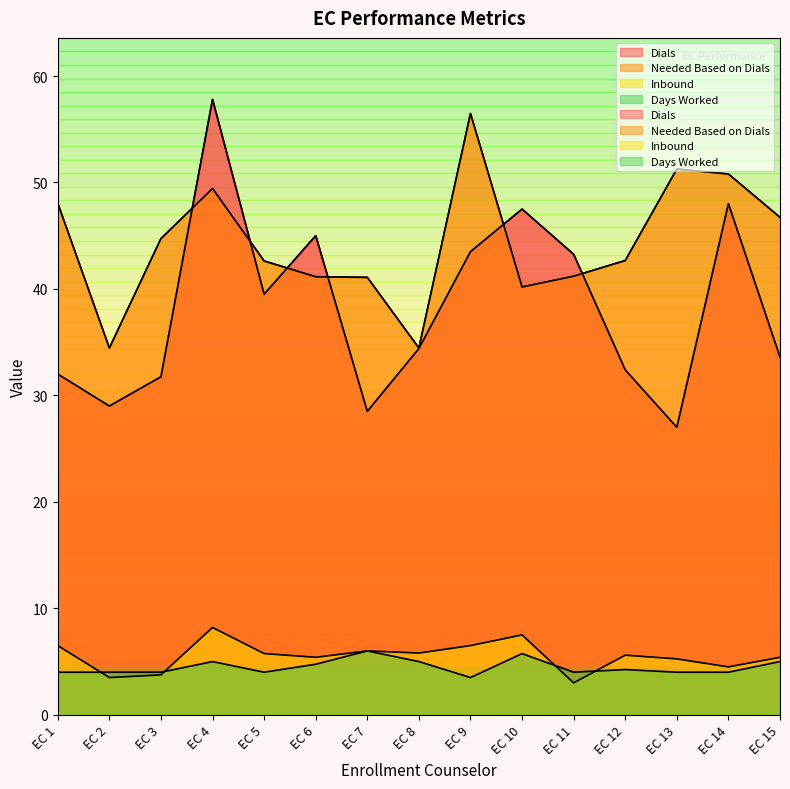

What is the value of the Inbound point at the 7th from the left?

6.0